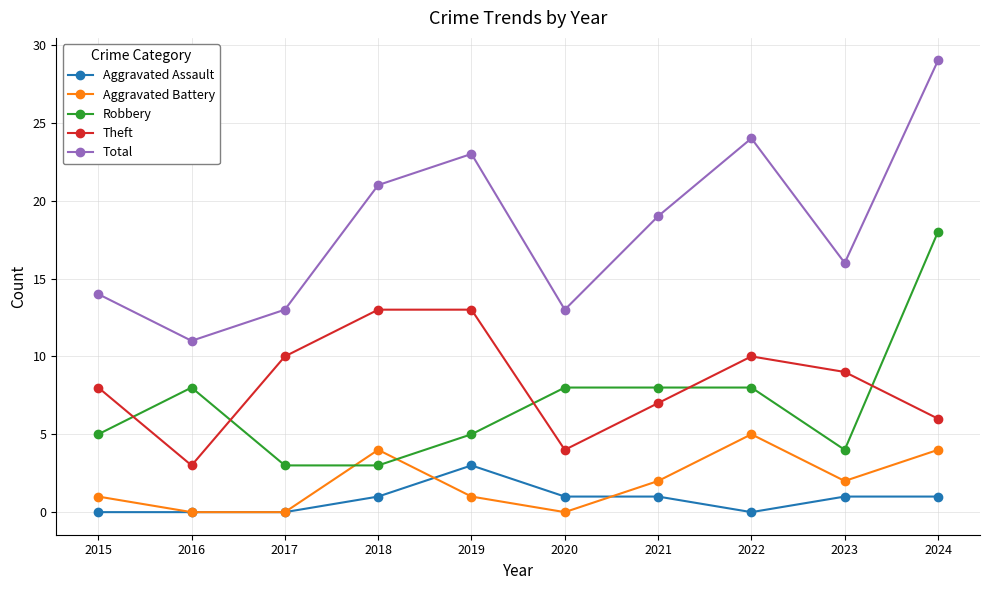

How many data points in Robbery are less than 8?

5